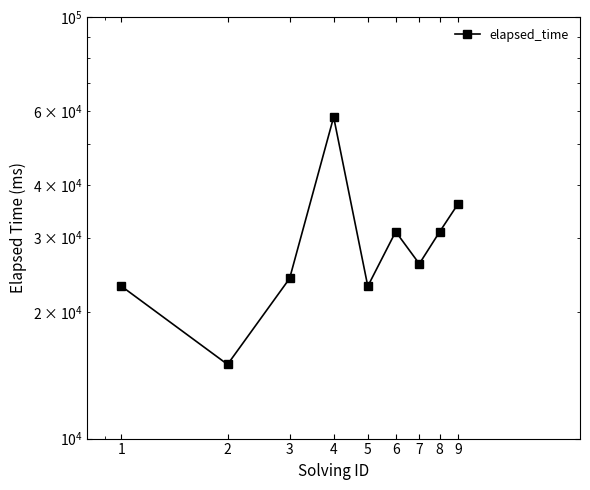

At which label is the value closest to 36500?

9